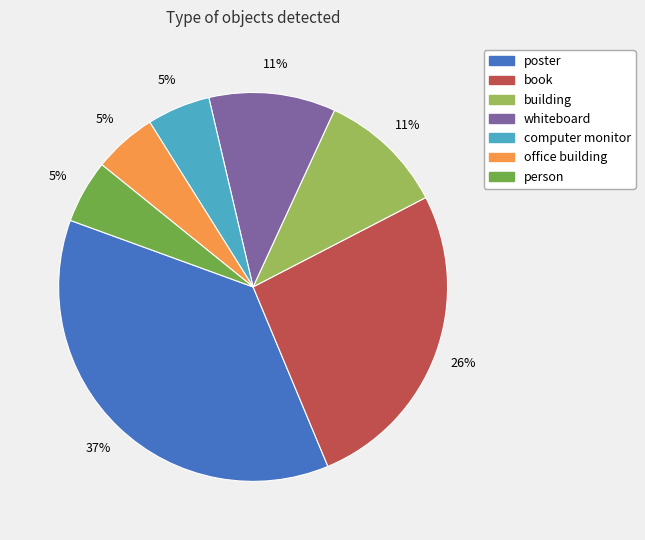

Do computer monitor and building together represent more than half of the pie?

No